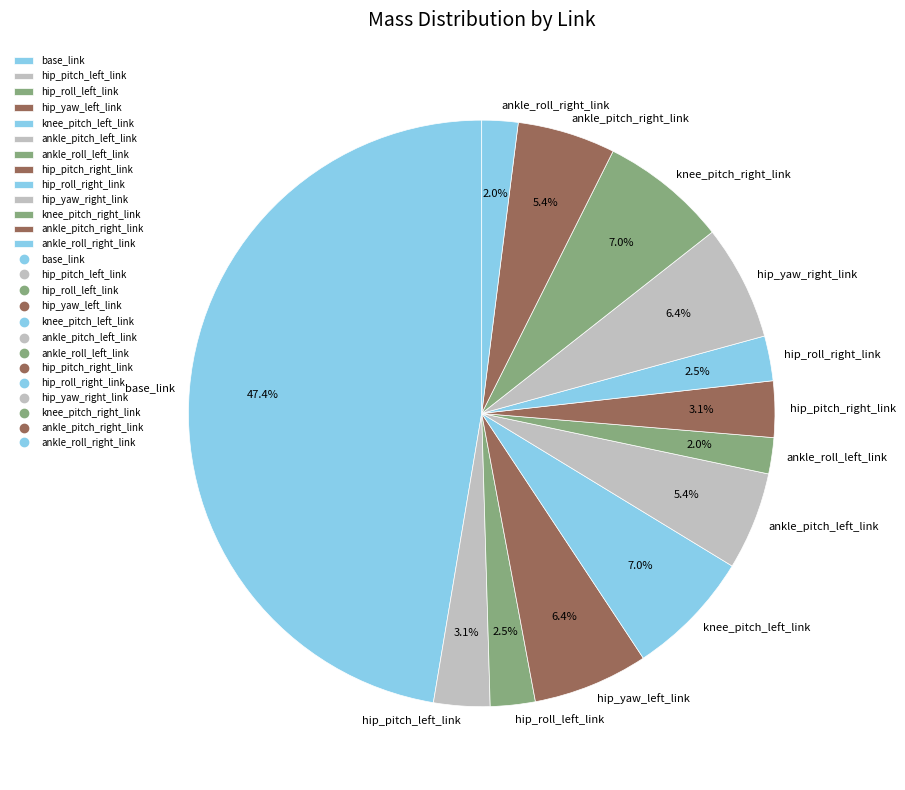

Which slice is the largest?

base_link